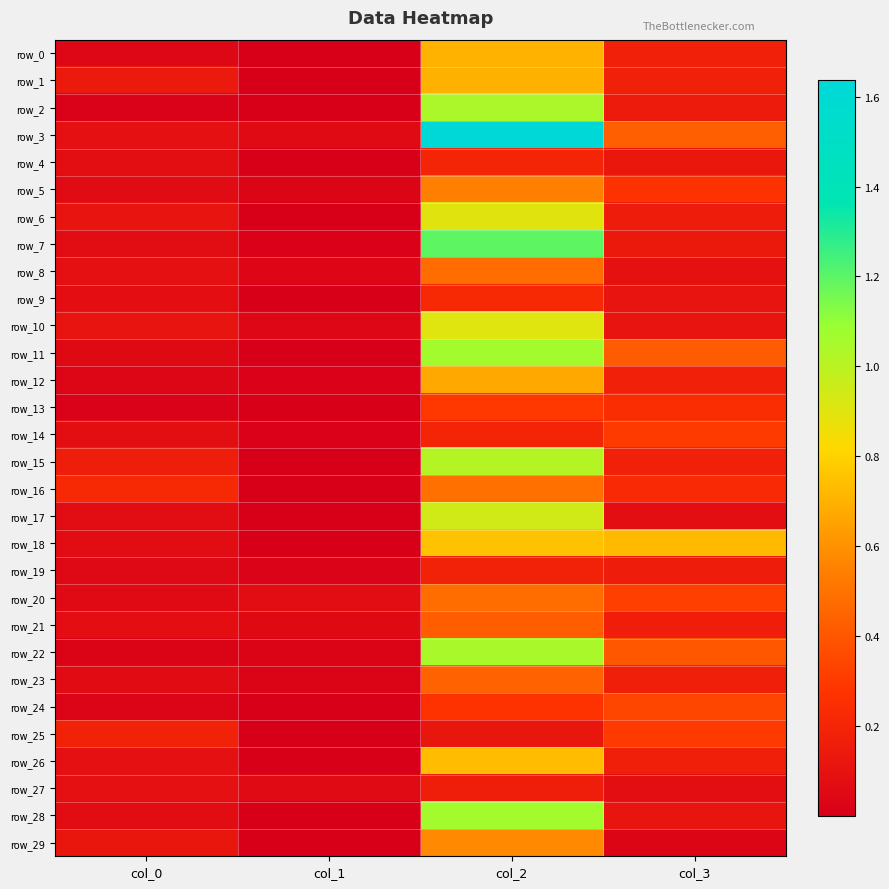

At which category is the sum across all series the highest?

col_2